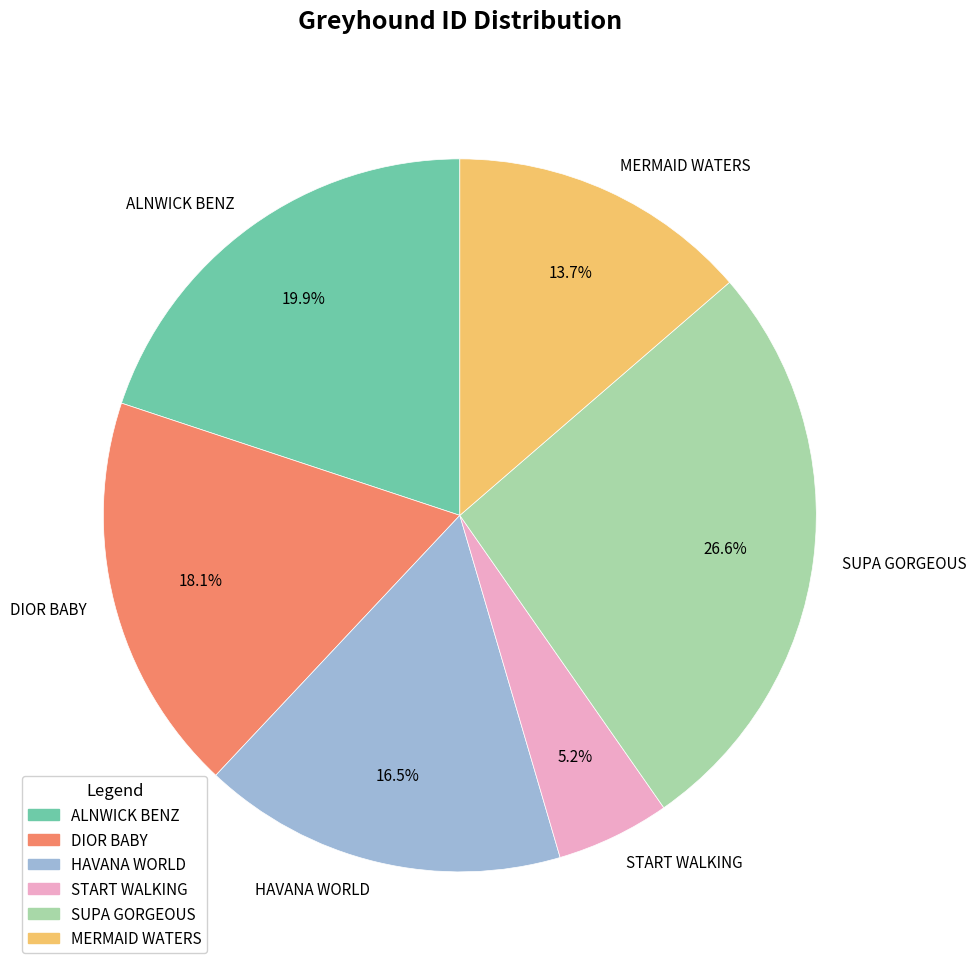

To the nearest percent, what percentage of the pie is SUPA GORGEOUS?

27%